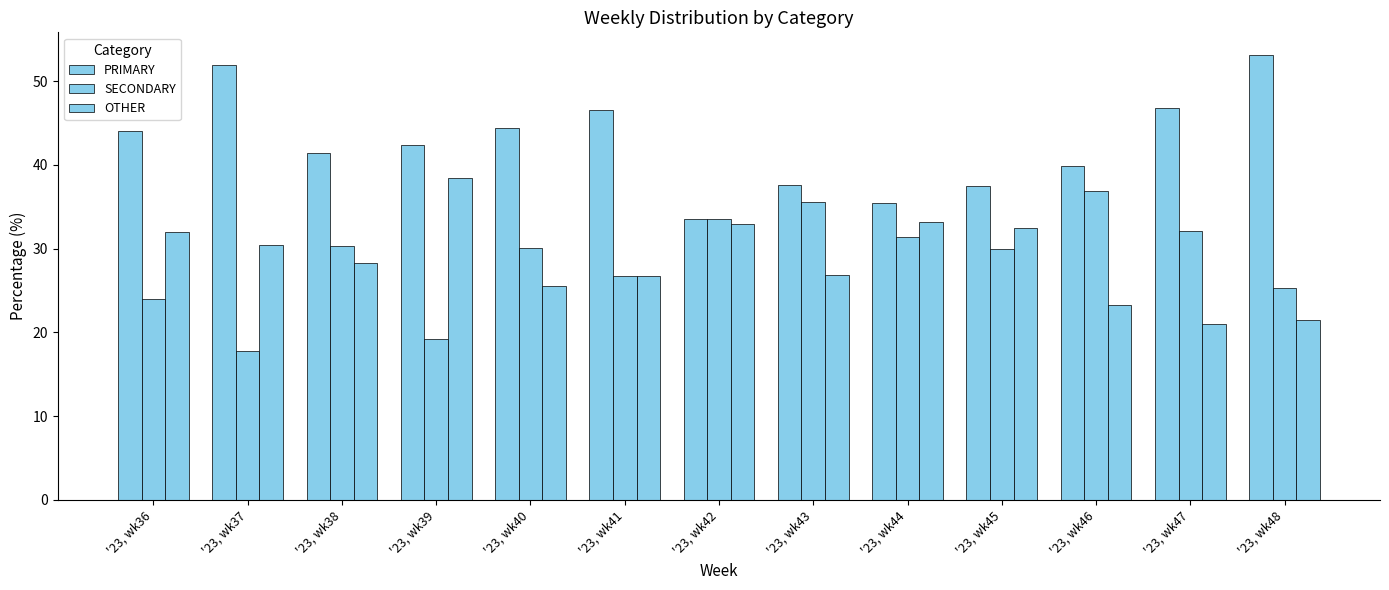

How many bars are there in each group?

3